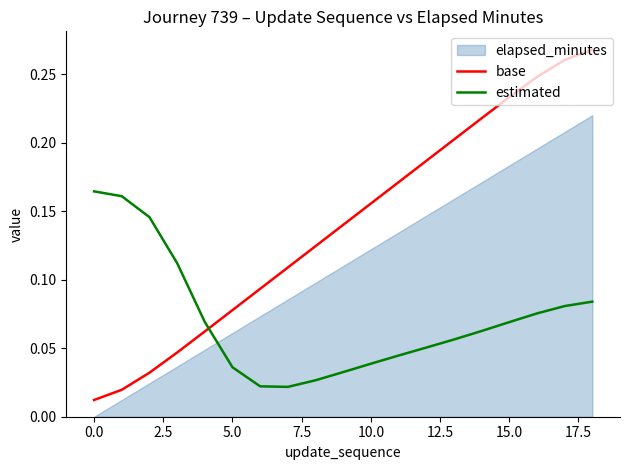

How many intersections are there between base and estimated?

1